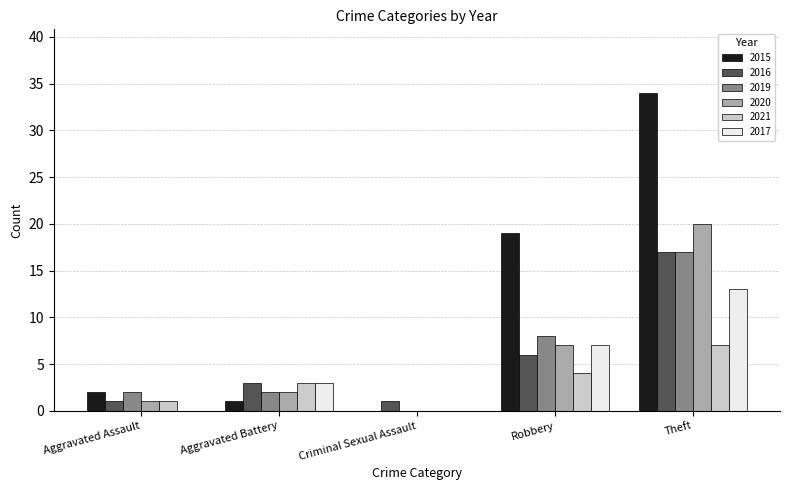

Is it true that 2015 equals 59 at Theft?

False